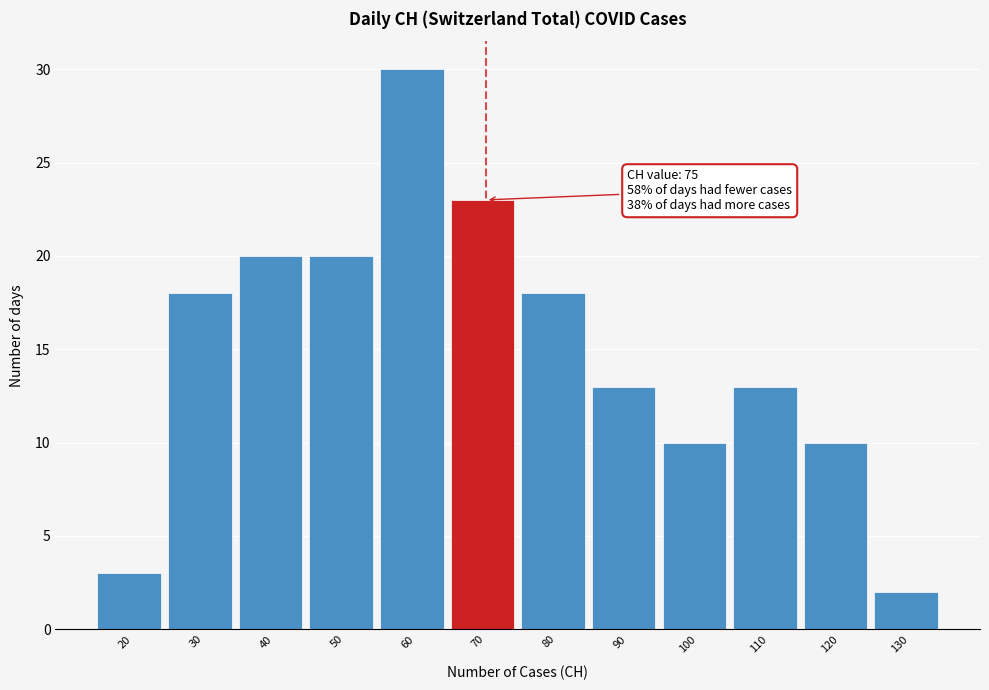

Reading left to right, what are all the values shown in this chart?

3	18	20	20	30	23	18	13	10	13	10	2